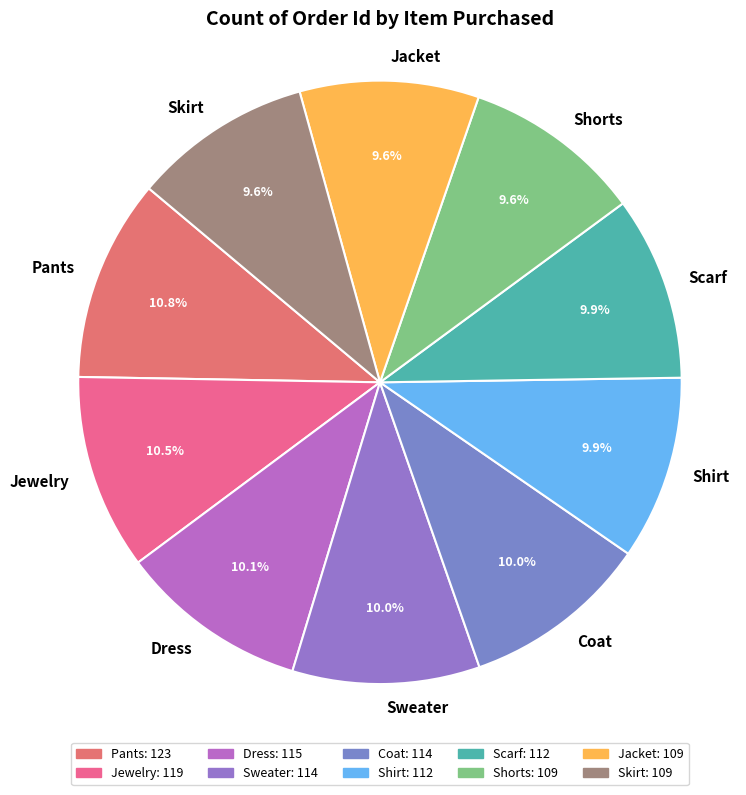

To the nearest percent, what is the combined percentage of Sweater and Coat?

20%